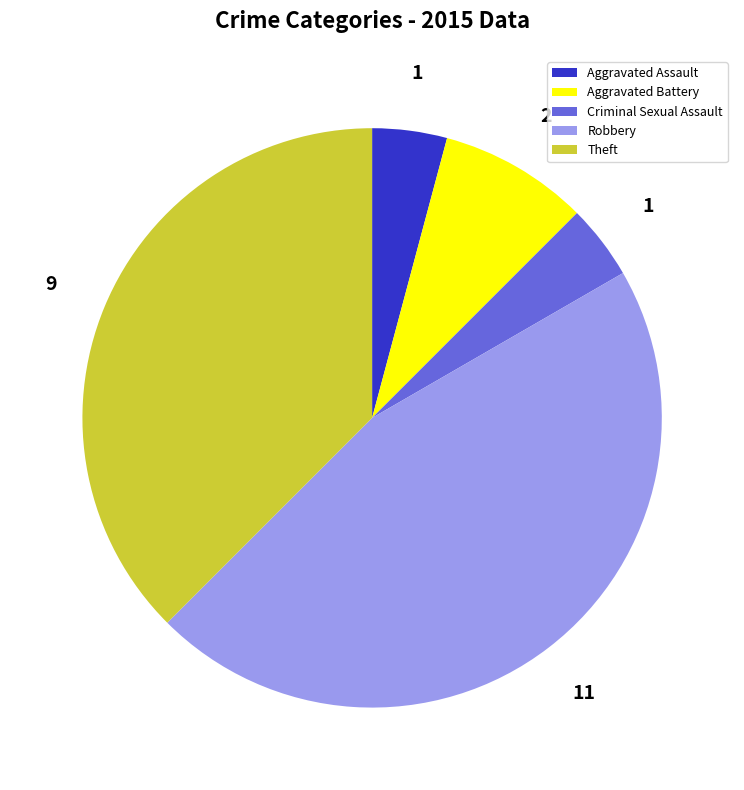

Is there any slice that represents more than half of the pie?

No